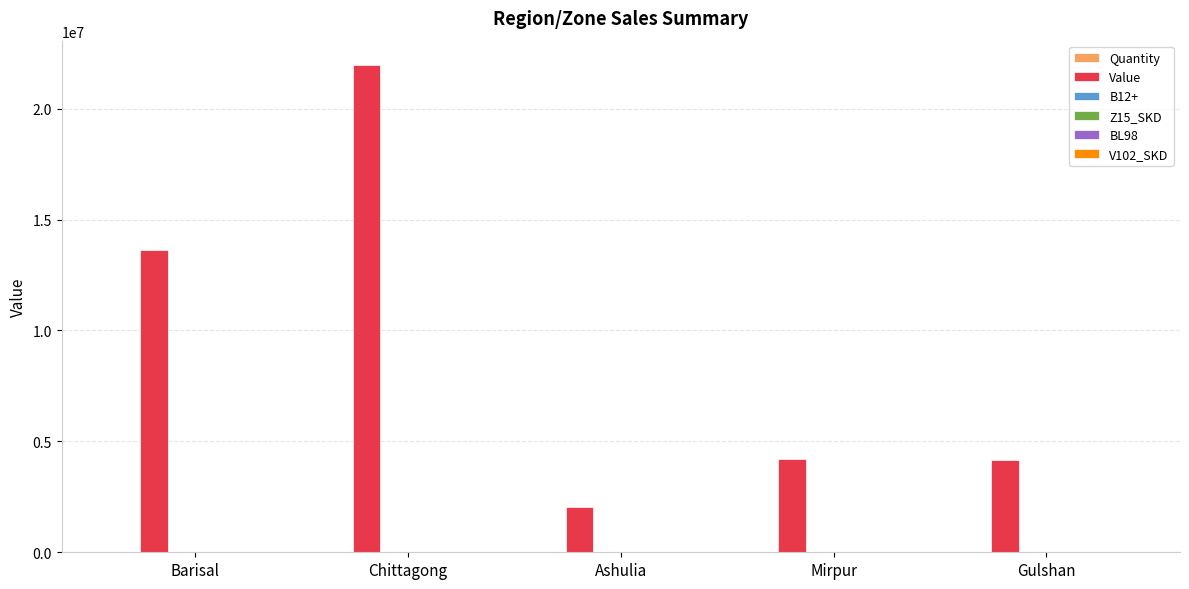

At which label is Value closest to 12011658?

Barisal